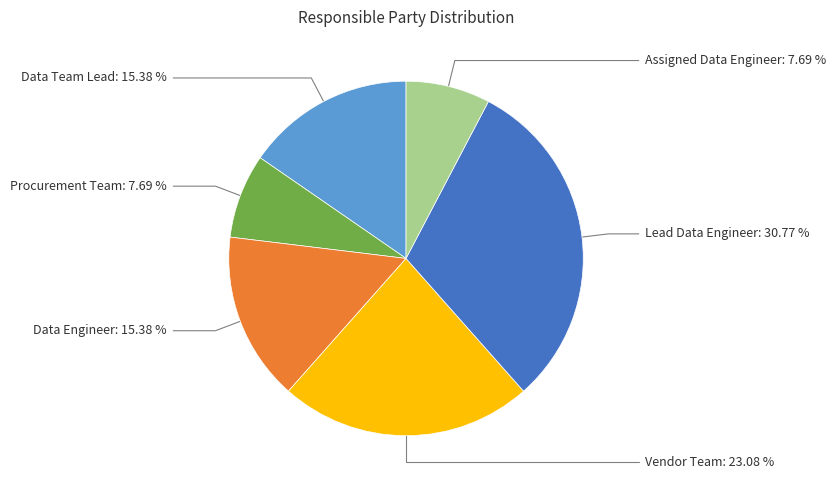

To the nearest percent, what portion does Data Engineer represent?

15%